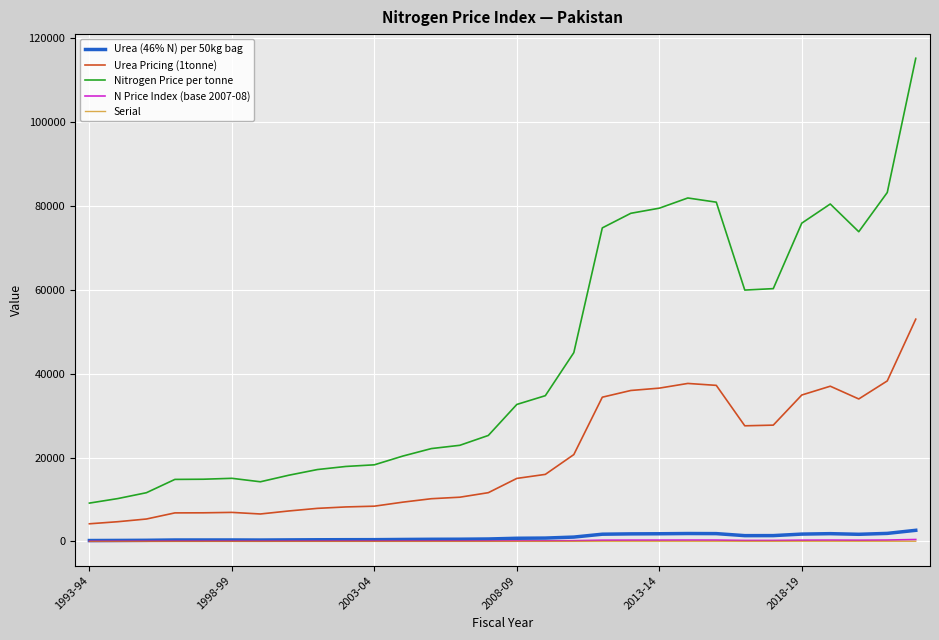

Which series has the largest total across all categories?

Nitrogen Price per tonne